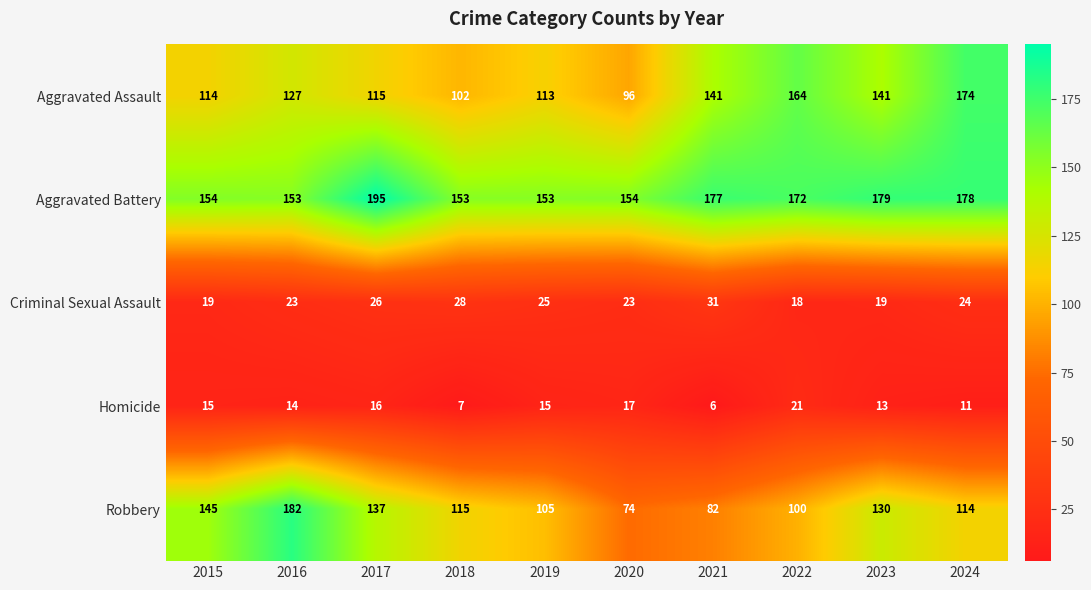

At 2024, list the series in order from smallest to largest.

Homicide, Criminal Sexual Assault, Robbery, Aggravated Assault, Aggravated Battery